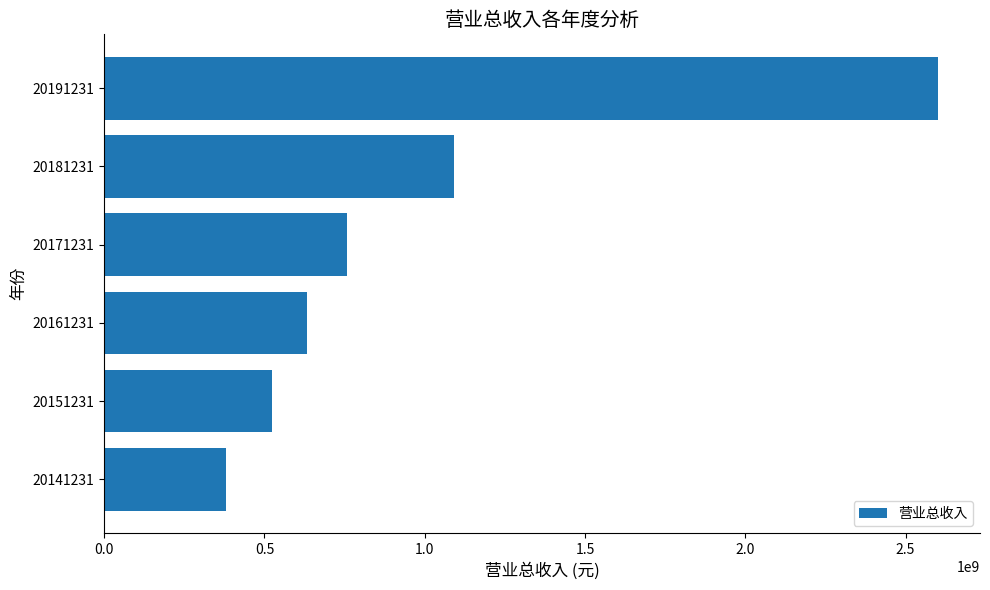

Are the bars horizontal?

Yes